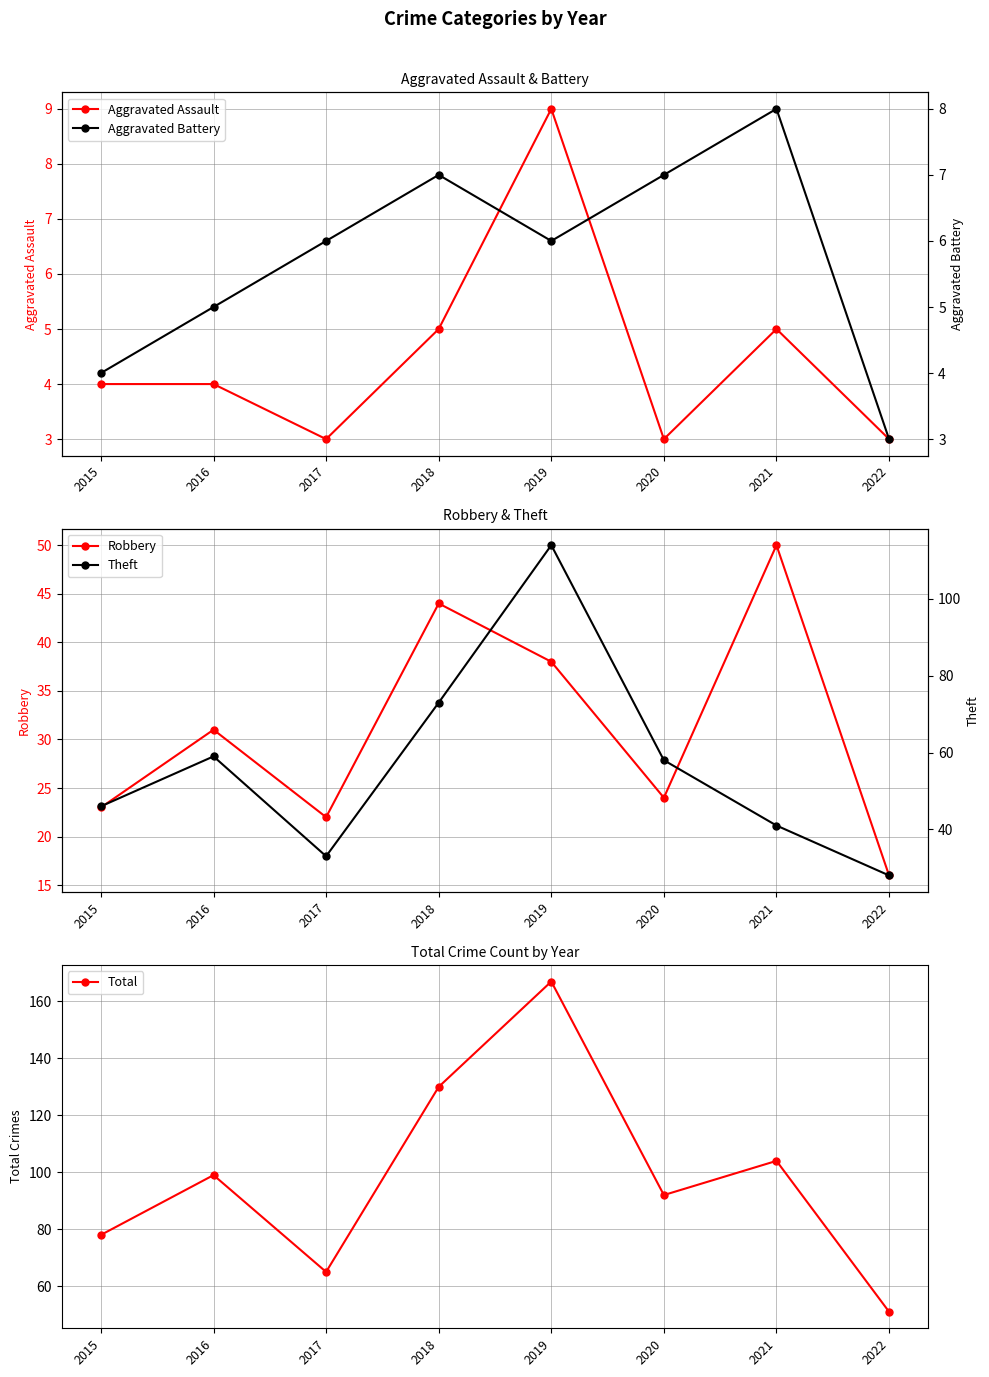

In Aggravated Assault, how many points are higher than both neighbors (excluding endpoints)?

2